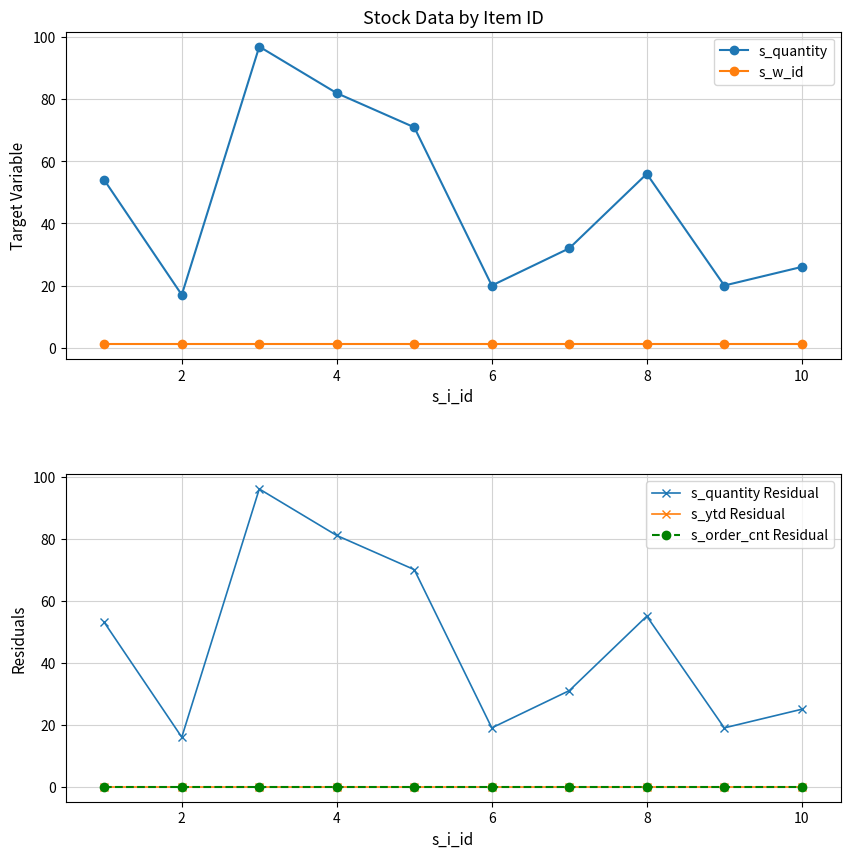

The value of s_quantity at 8 is 96. True or false?

False